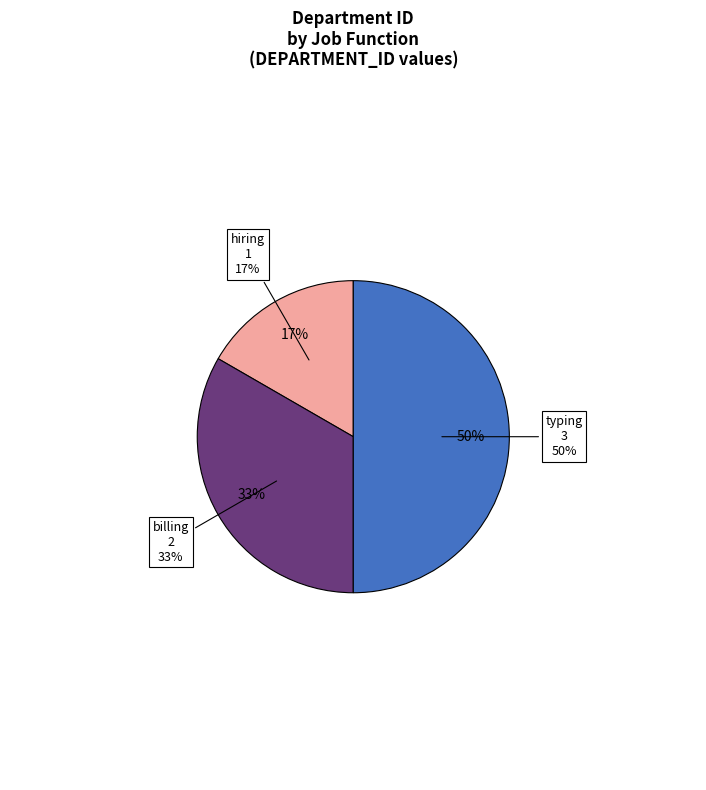

How many slices are in this pie chart?

3